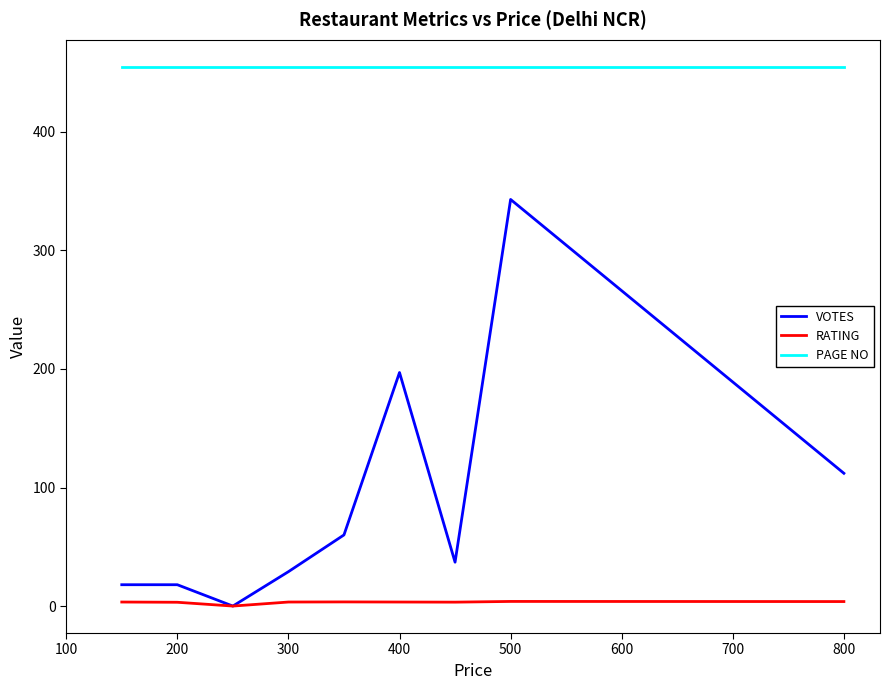

List the series in order of their peak value, lowest first.

RATING, VOTES, PAGE NO